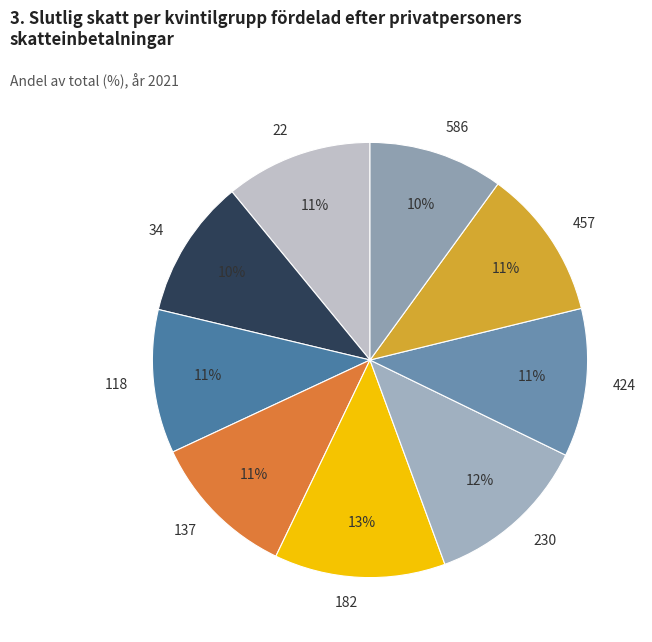

What is the largest slice in the pie chart?

182